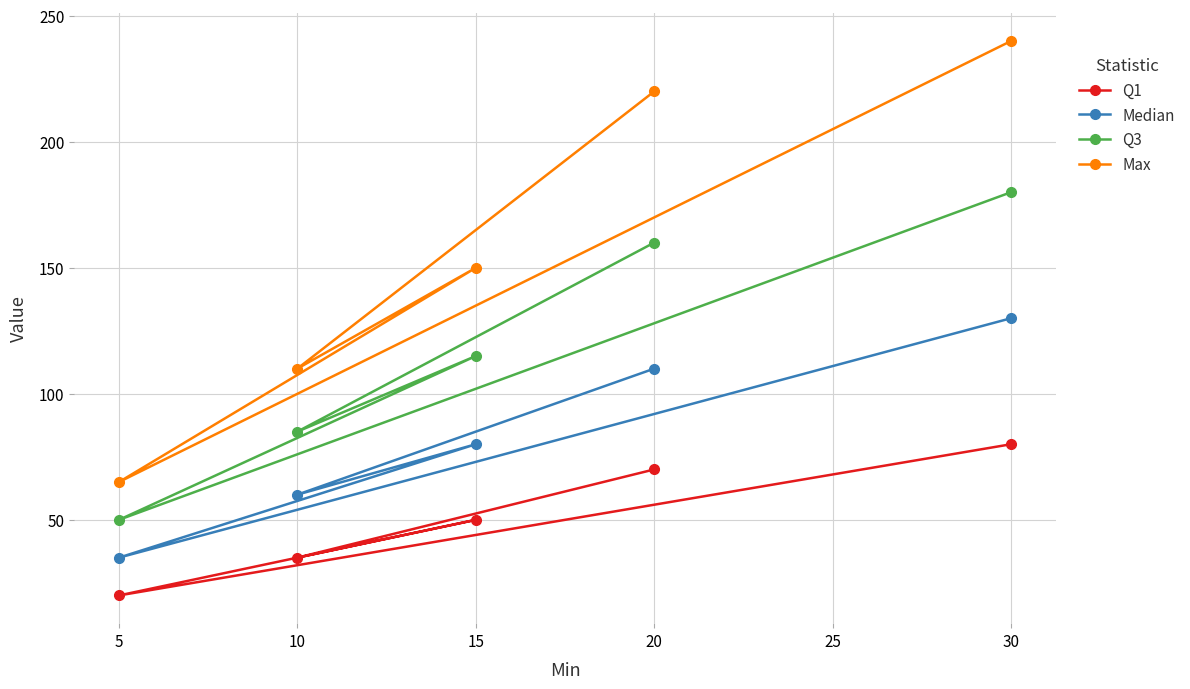

Reading right to left, list all the values displayed in this chart.

Q1: 30=80	20=70	15=50	10=35	5=20
Median: 30=130	20=110	15=80	10=60	5=35
Q3: 30=180	20=160	15=115	10=85	5=50
Max: 30=240	20=220	15=150	10=110	5=65